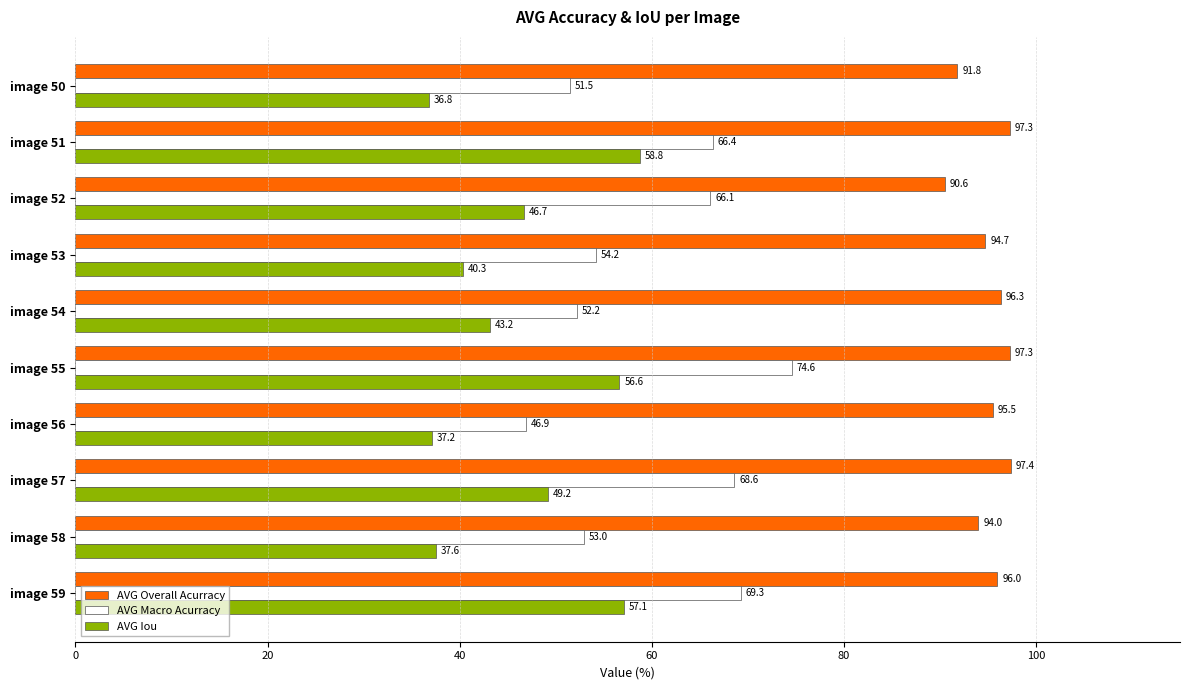

True or false: AVG Iou has a value of 36.8 at image 50.

True